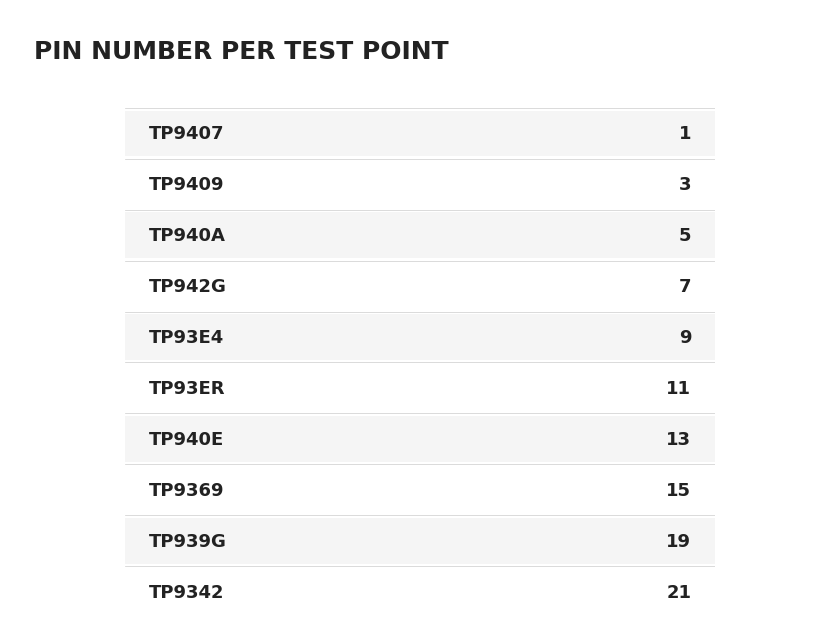

Approximately how many times larger is the value at TP940E compared to TP939G?

0.7